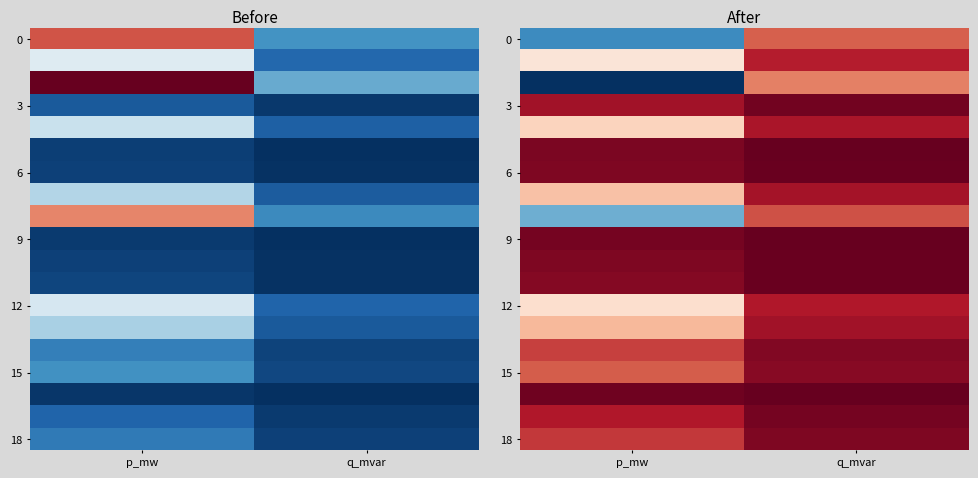

List the labels in order of 6 value, smallest first.

q_mvar, p_mw